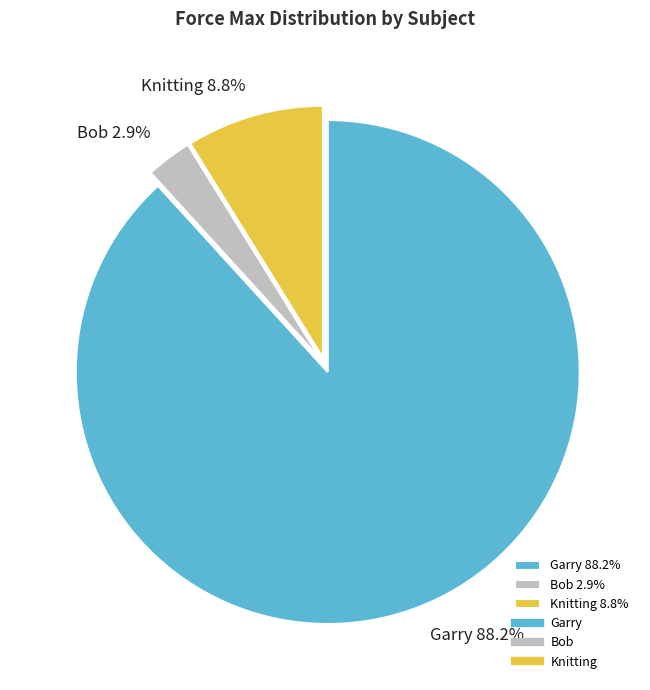

What is the ratio of the value at Knitting 8.8% to the value at Bob 2.9%?

3.0